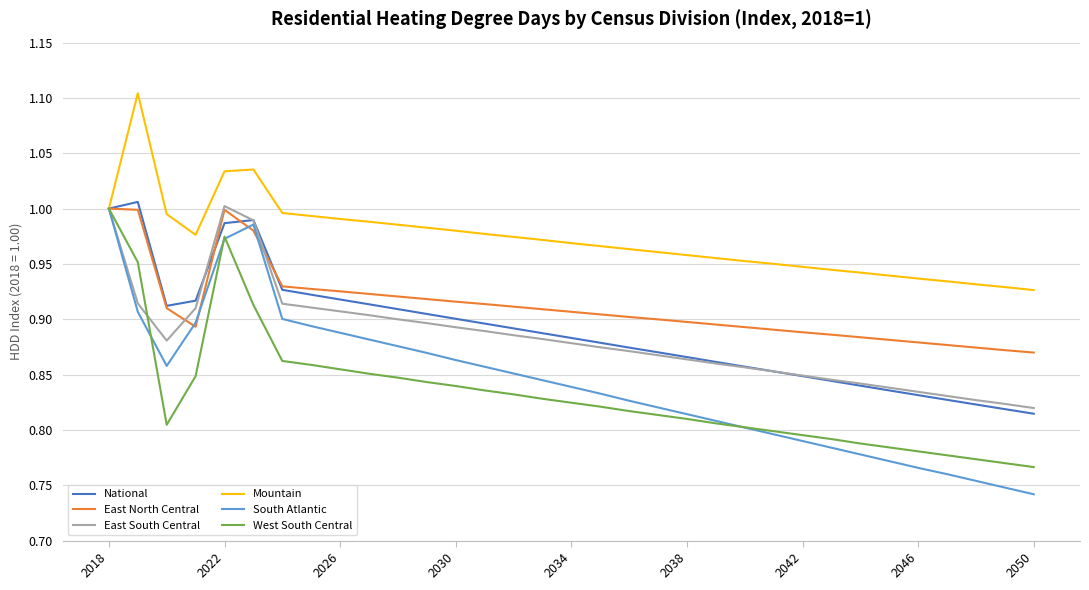

Which series has the largest total across all categories?

Mountain